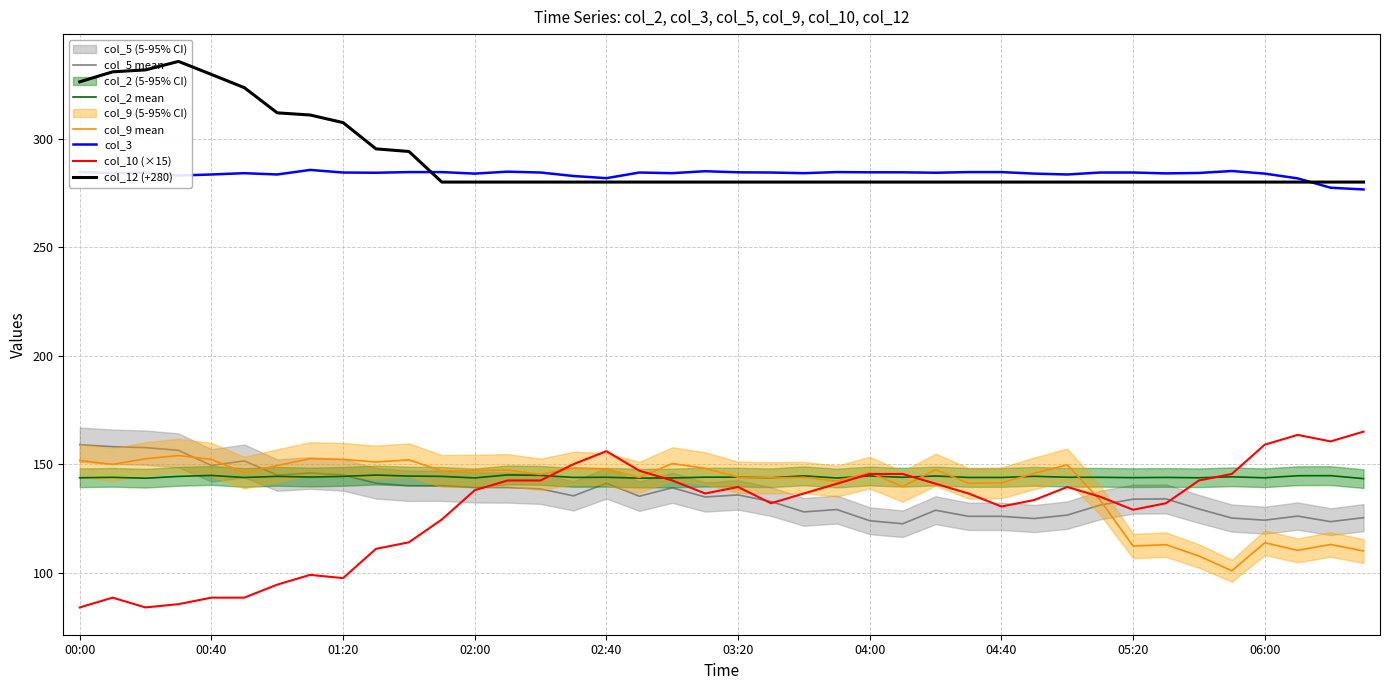

What is the maximum value for col_3?

285.6